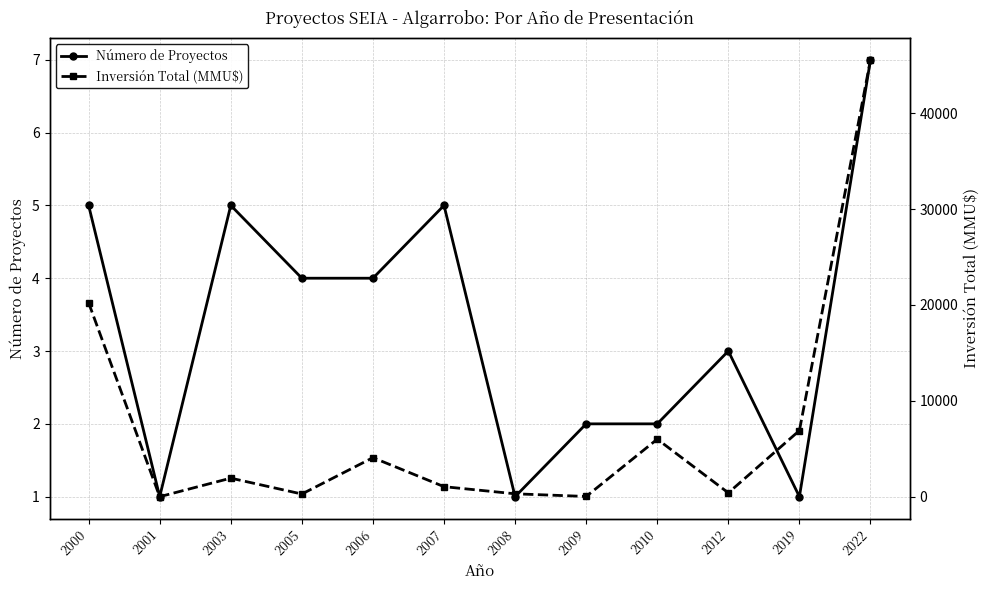

Between 2019 and 2022, which series saw the biggest shift?

Inversión Total (MMU$)